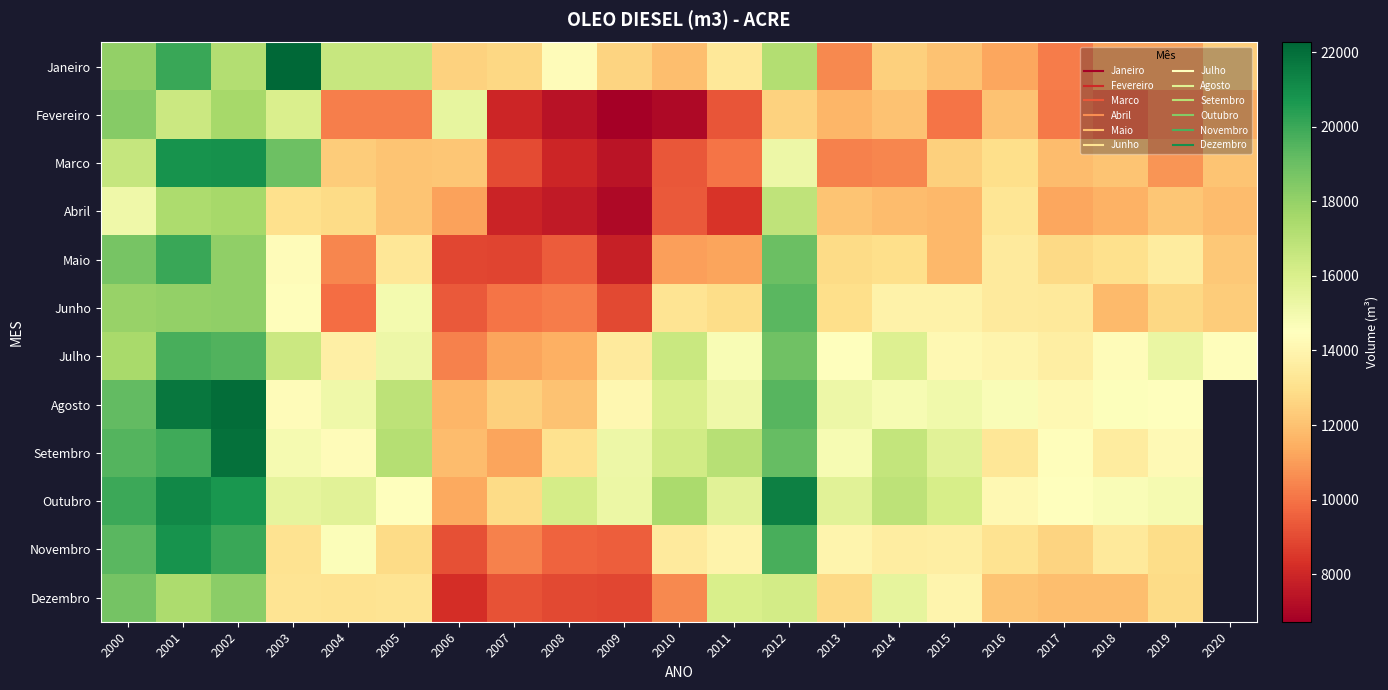

At which category is the sum across all series the highest?

2001